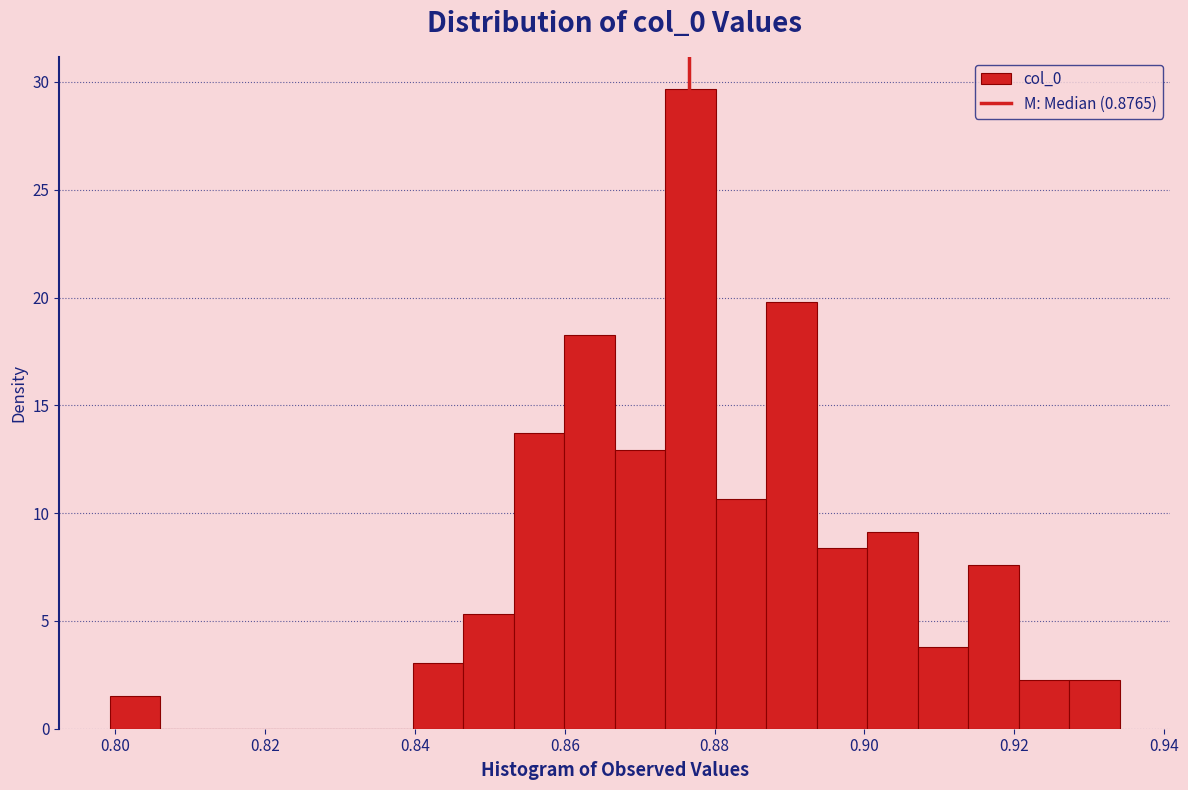

Read against the x-axis, roughly where is the centre of the tallest bar?

0.876